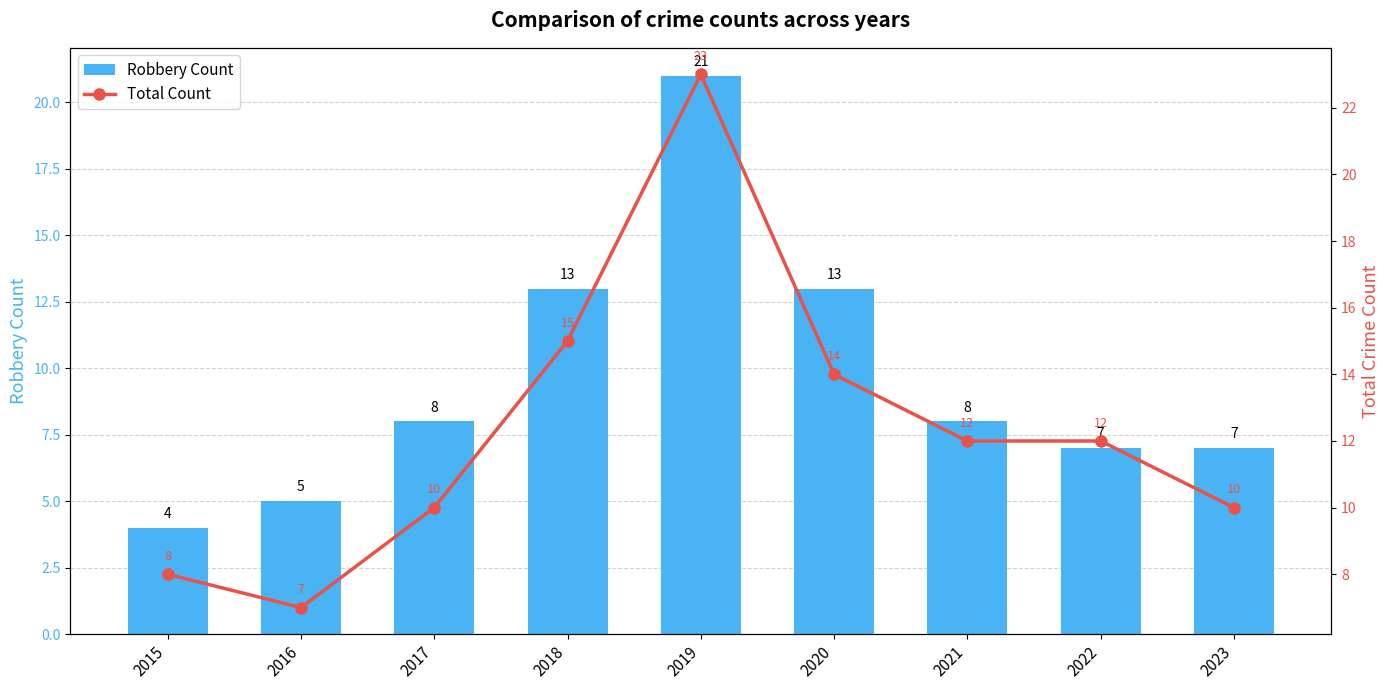

What are all the series names shown in the legend?

Robbery Count, Total Count